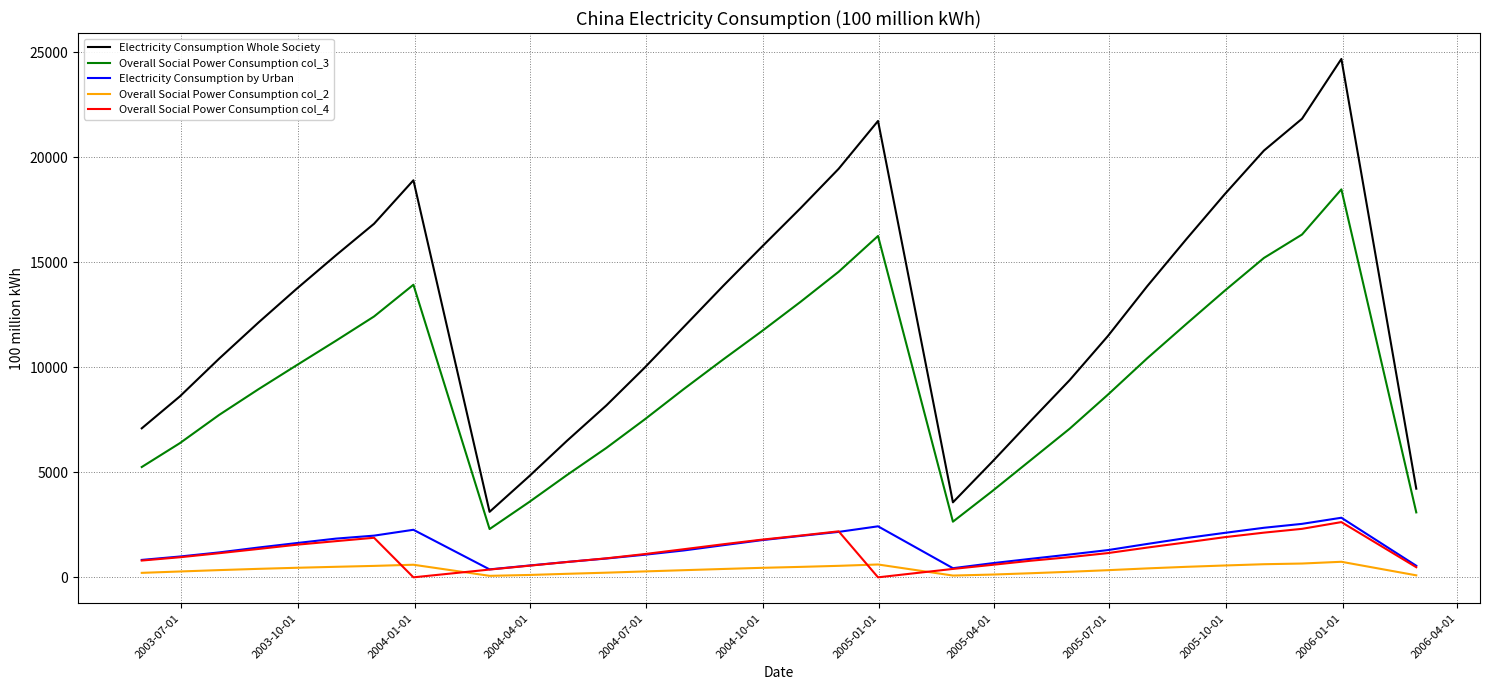

True or false: Electricity Consumption by Urban and Overall Social Power Consumption col_2 cross at least once.

False